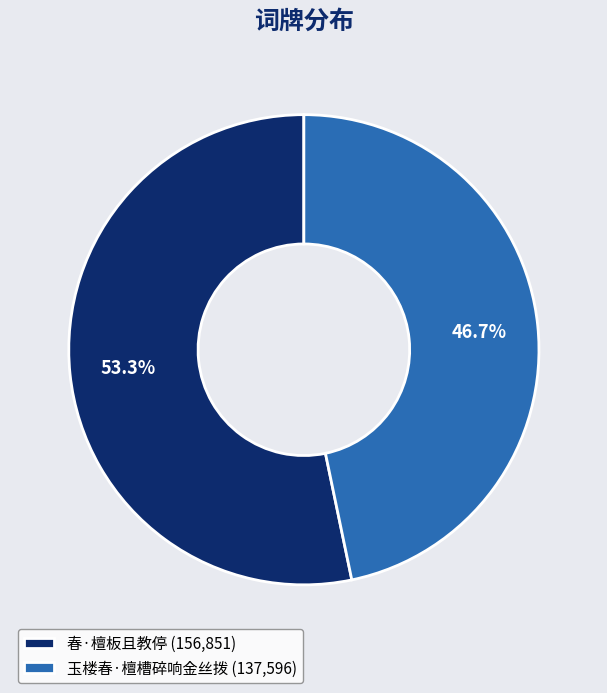

Count the number of slices in the pie.

2